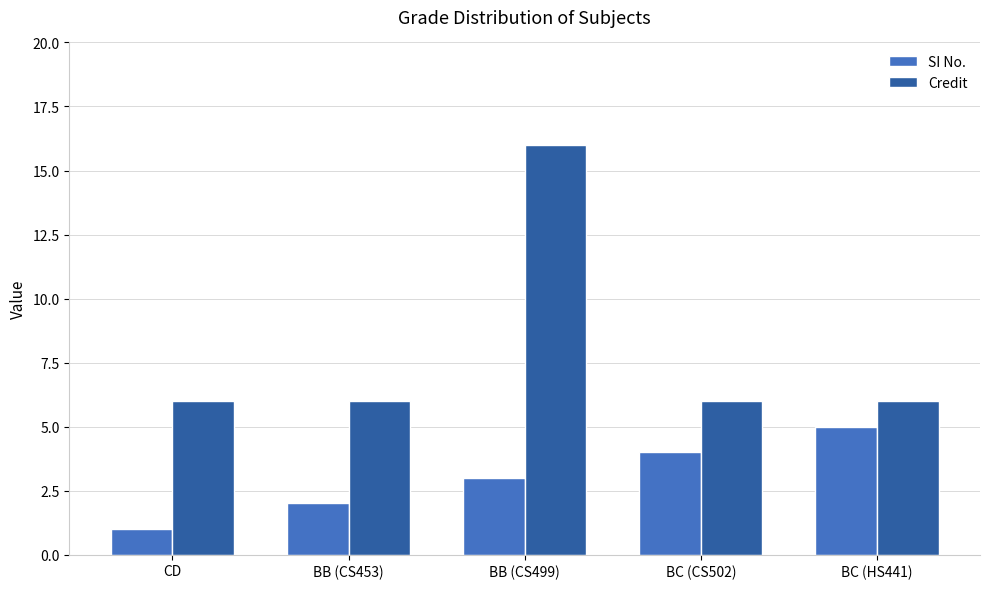

Reading left to right, extract all data points from this chart.

SI No.: 1	2	3	4	5
Credit: 6	6	16	6	6